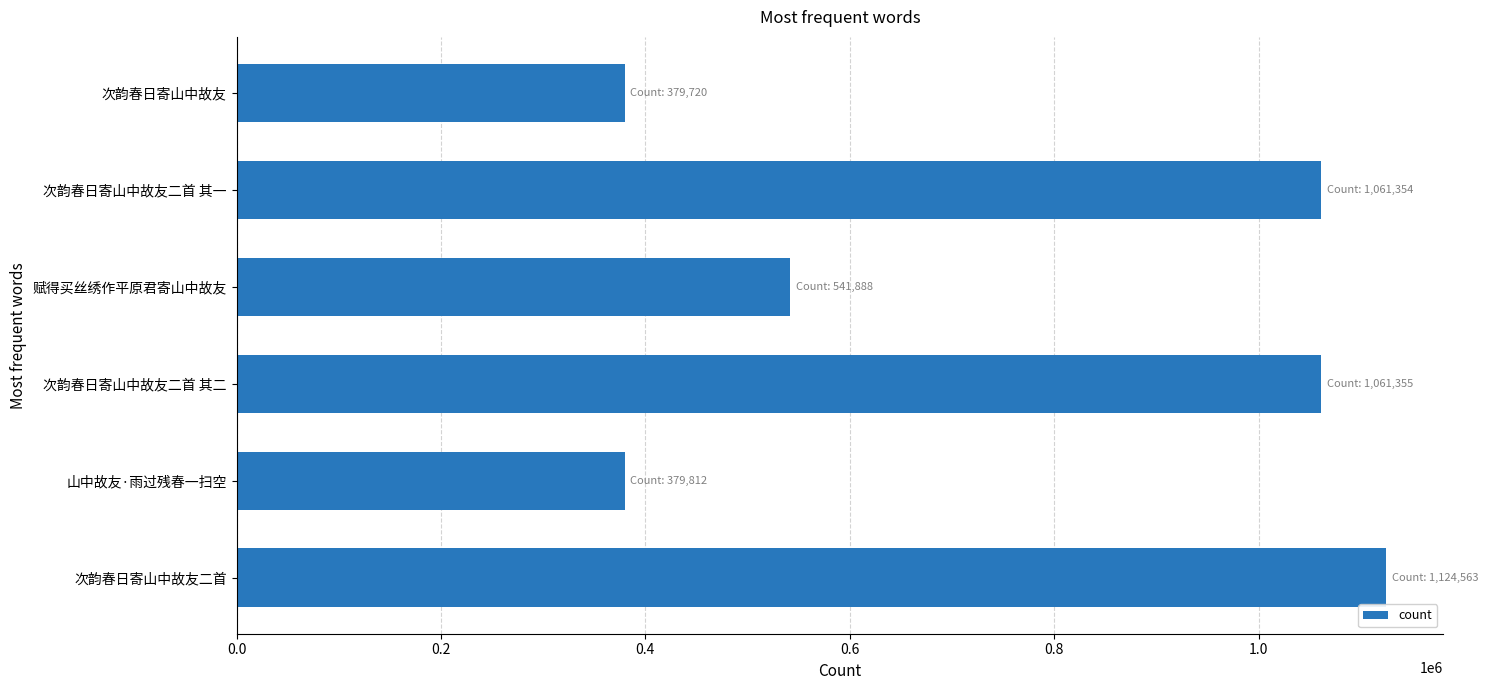

What is the greatest value displayed?

1124563